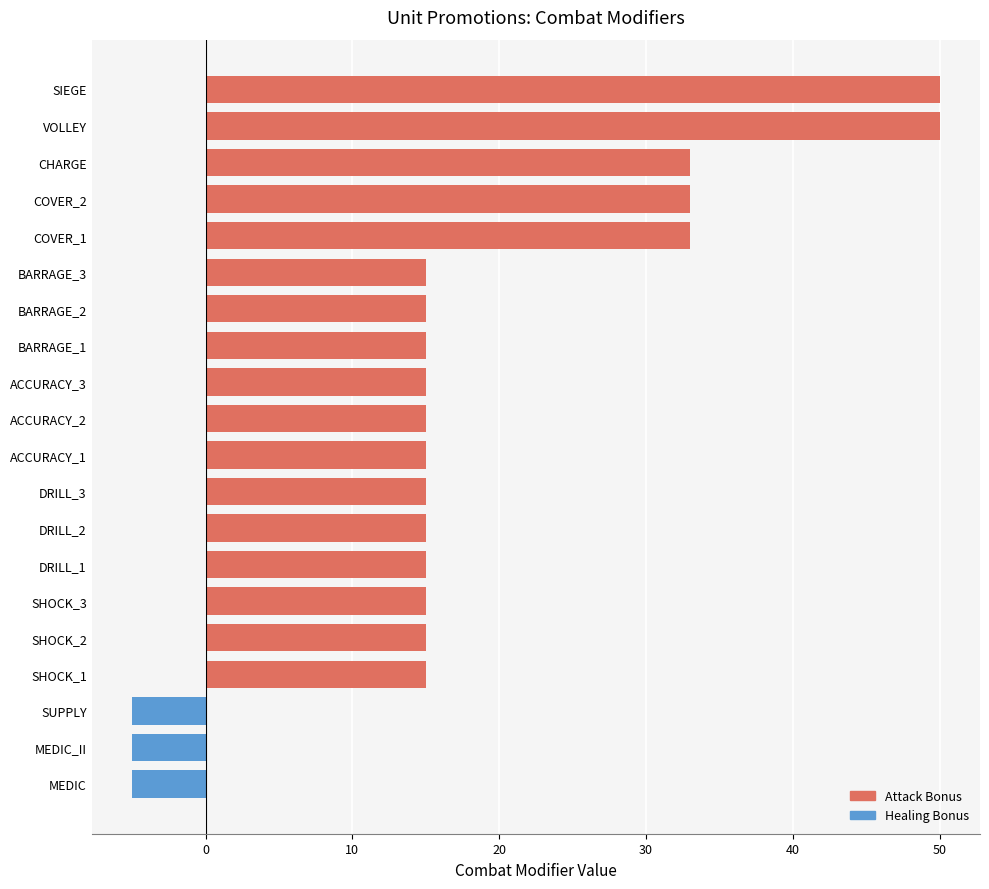

How many values are above zero?

17